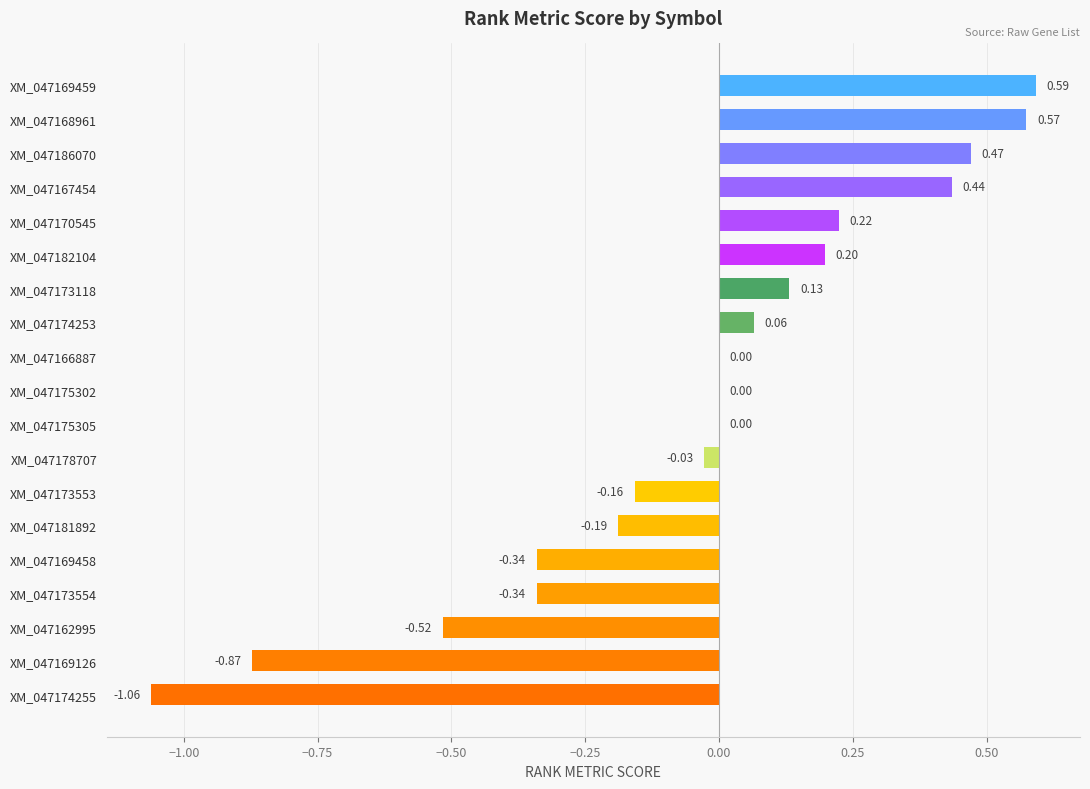

How many distinct data groups are displayed?

1